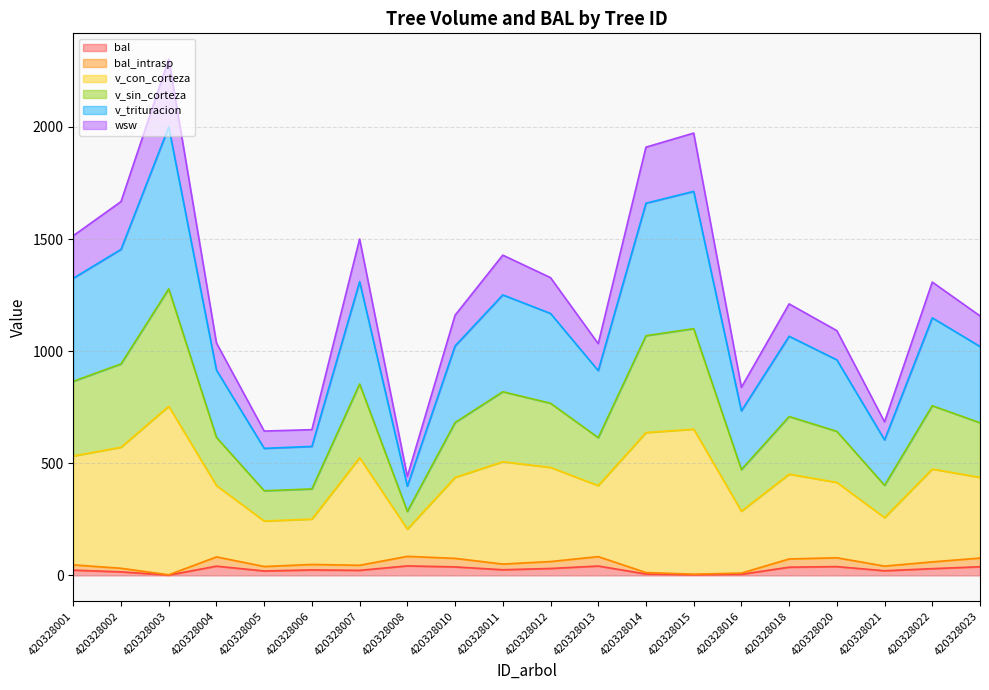

How many distinct data groups are displayed?

6